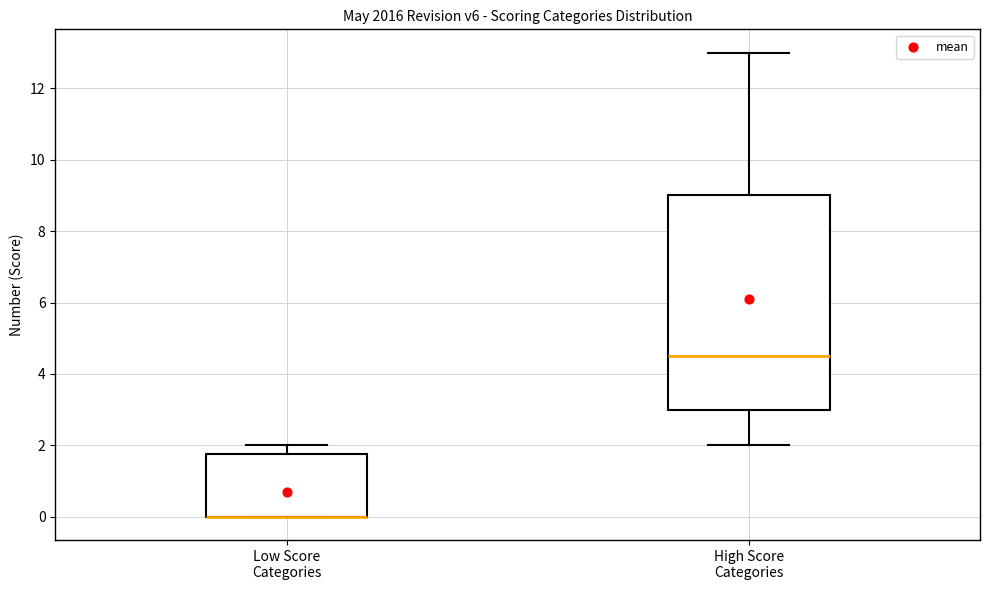

Where does the lower whisker of the box for High Score Categories end on the y-axis? The values are not printed on the chart, so give them approximately, as read against the axis.

2.0